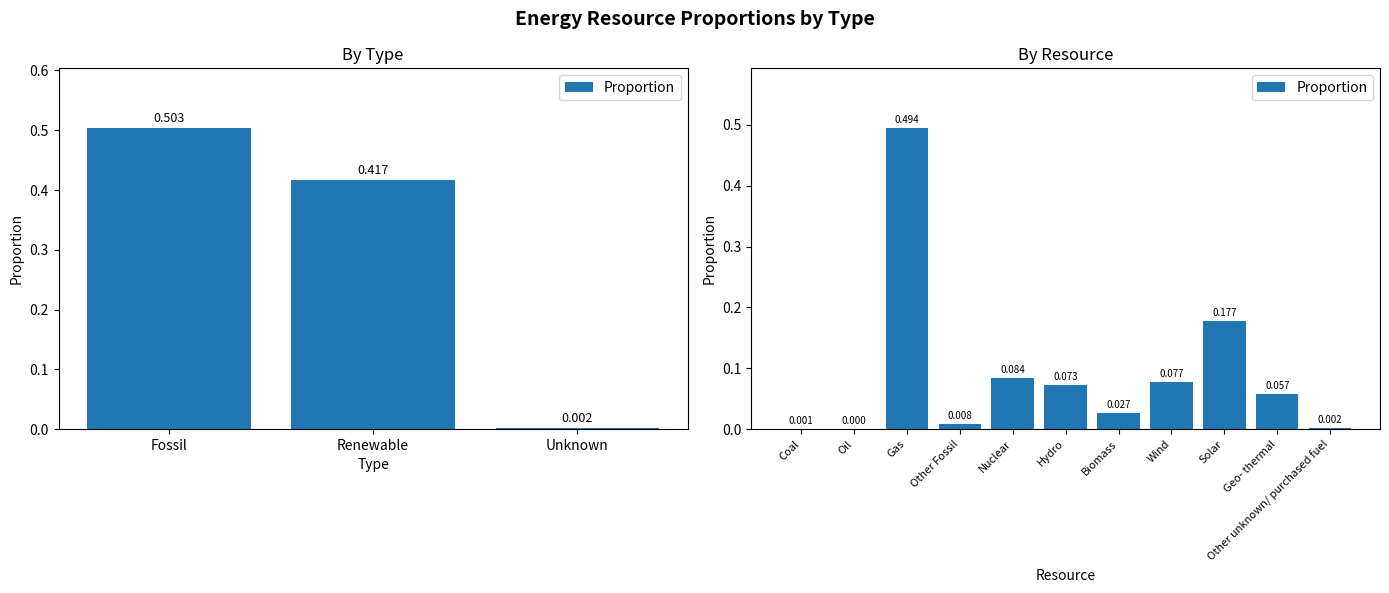

What is the difference between the maximum and second lowest values?

0.5